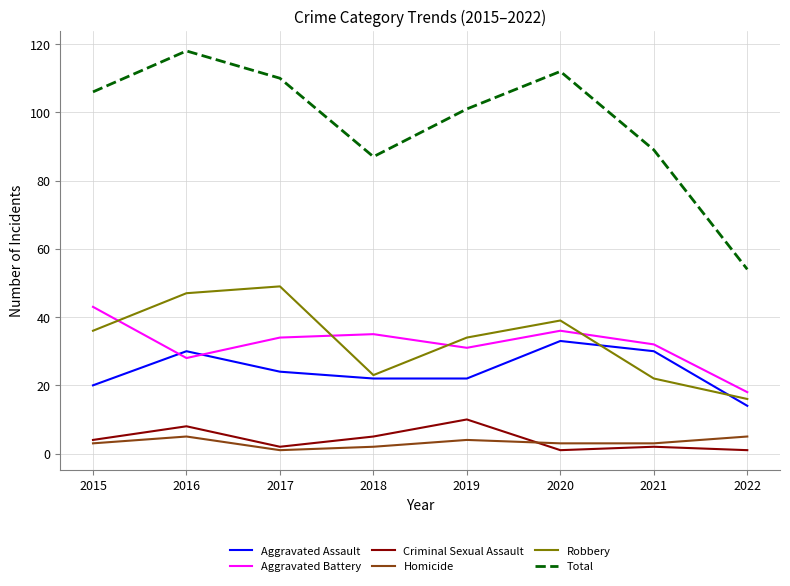

True or false: Criminal Sexual Assault and Homicide intersect in this chart.

True